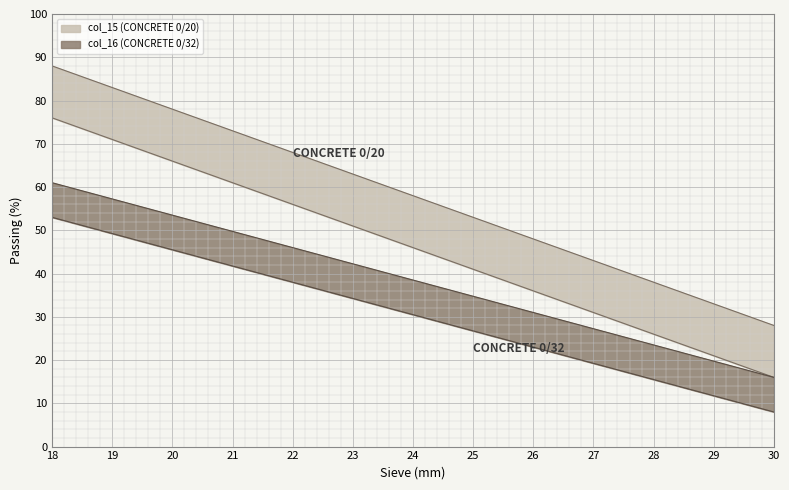

What is the difference between the highest and lowest values at 19?

12